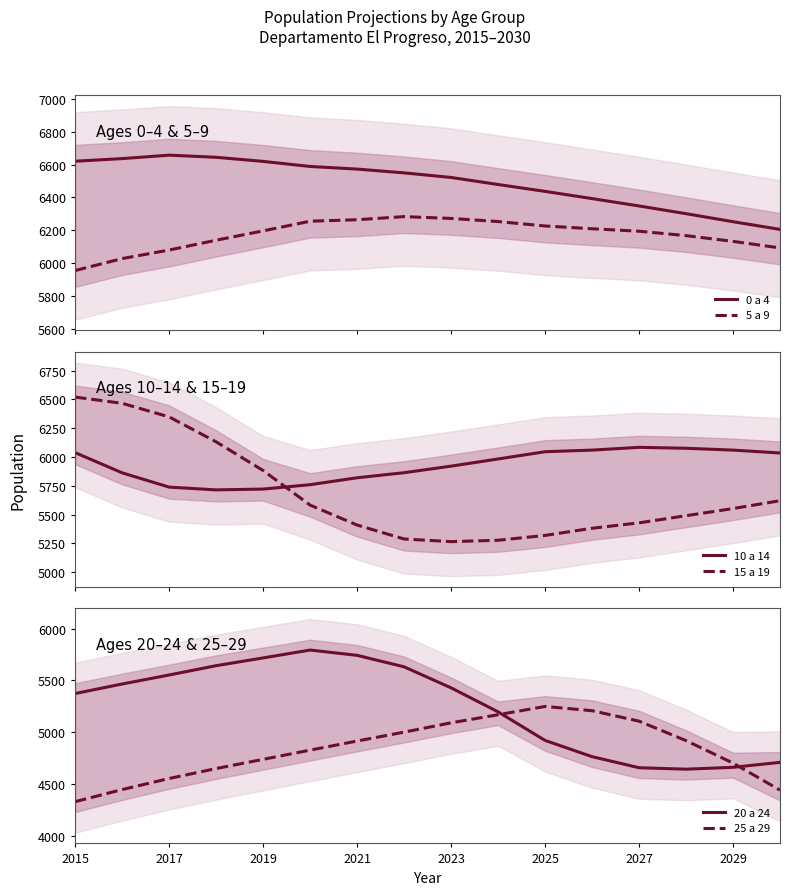

After their last crossing, which series has the higher values: 10 a 14 or 15 a 19?

10 a 14